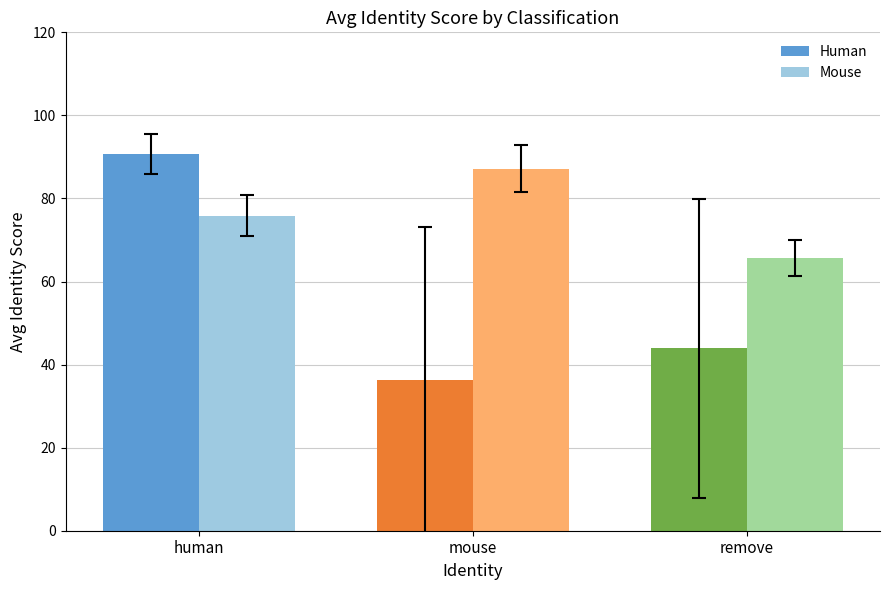

At which category is the sum across all series the highest?

human